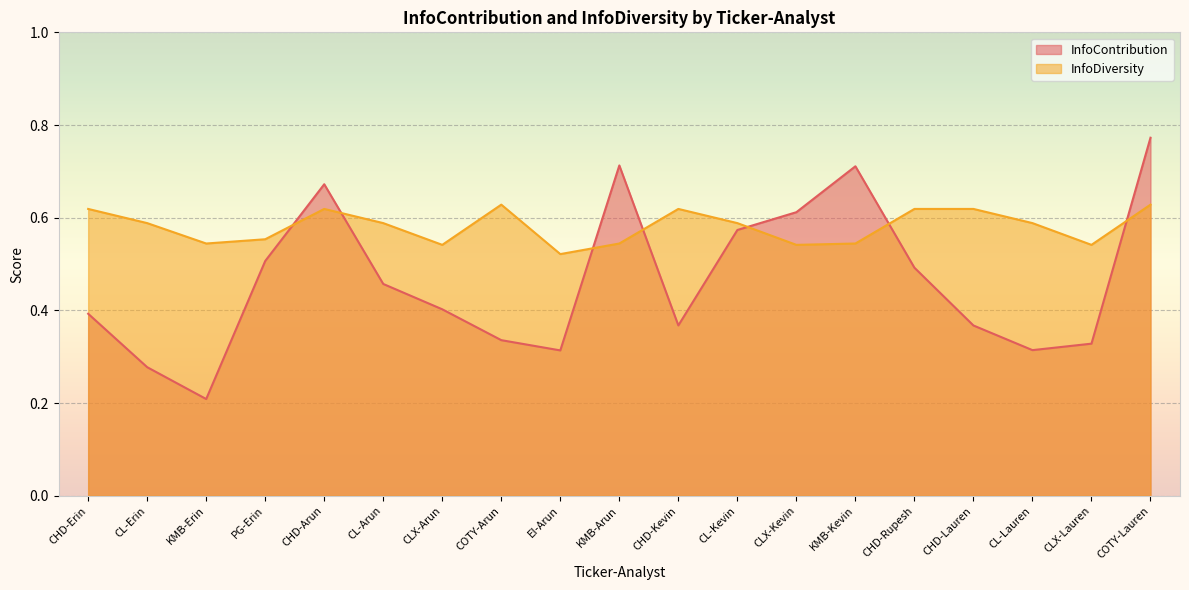

At which category is the sum across all series the highest?

COTY-Lauren